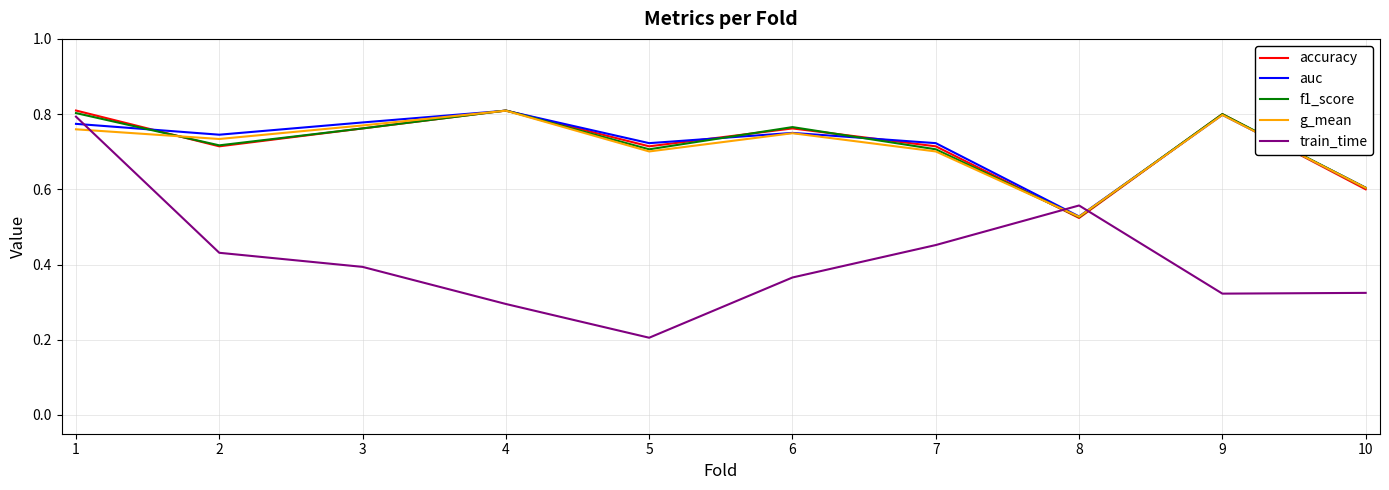

Is it true that auc equals 1.2 at 1?

False